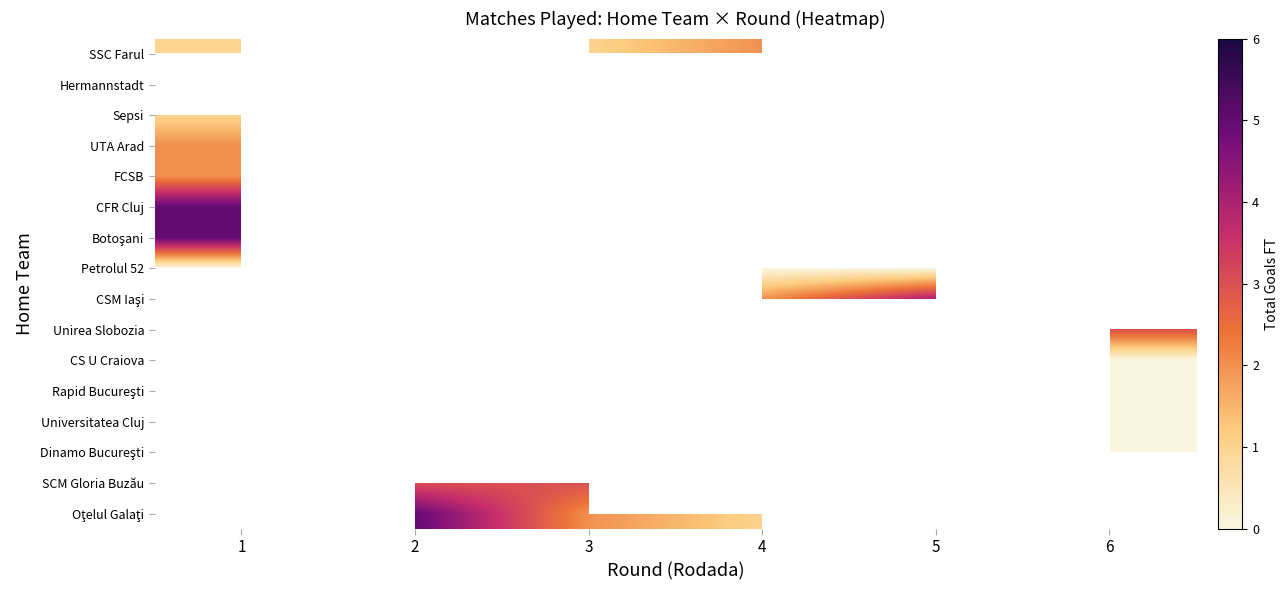

How many series are shown in this chart?

16